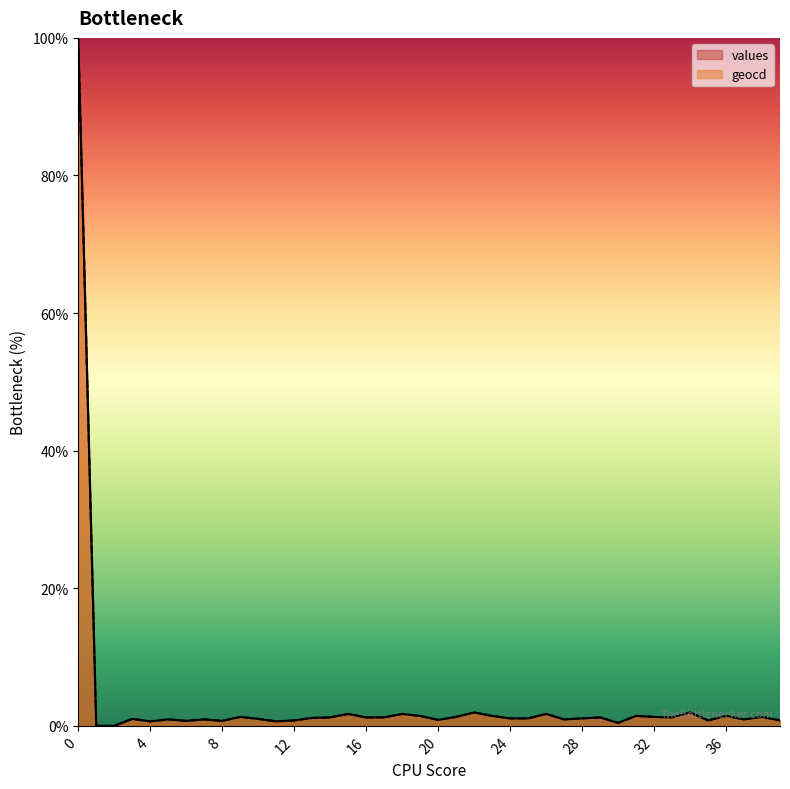

Reading right to left, transcribe all the data shown in this chart.

values: 0.8	1.3	0.9	1.4	0.8	1.9	1.2	1.3	1.4	0.4	1.2	1.1	0.9	1.7	1.1	1.1	1.4	1.9	1.3	0.9	1.4	1.7	1.2	1.2	1.7	1.2	1.1	0.8	0.7	1.0	1.3	0.7	0.9	0.7	0.9	0.7	1.0	0.0	0.0	100.0
geocd: 0.8	1.3	0.9	1.4	0.8	2.0	1.2	1.3	1.4	0.4	1.2	1.1	0.9	1.7	1.1	1.1	1.4	2.0	1.3	0.9	1.4	1.7	1.2	1.2	1.7	1.2	1.2	0.8	0.7	1.0	1.3	0.7	0.9	0.7	0.9	0.7	1.0	0.0	0.0	100.0